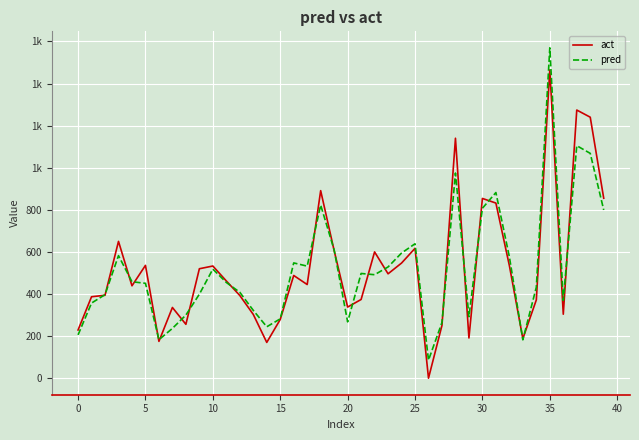

True or false: act has more than 0 points higher than both neighbors.

True